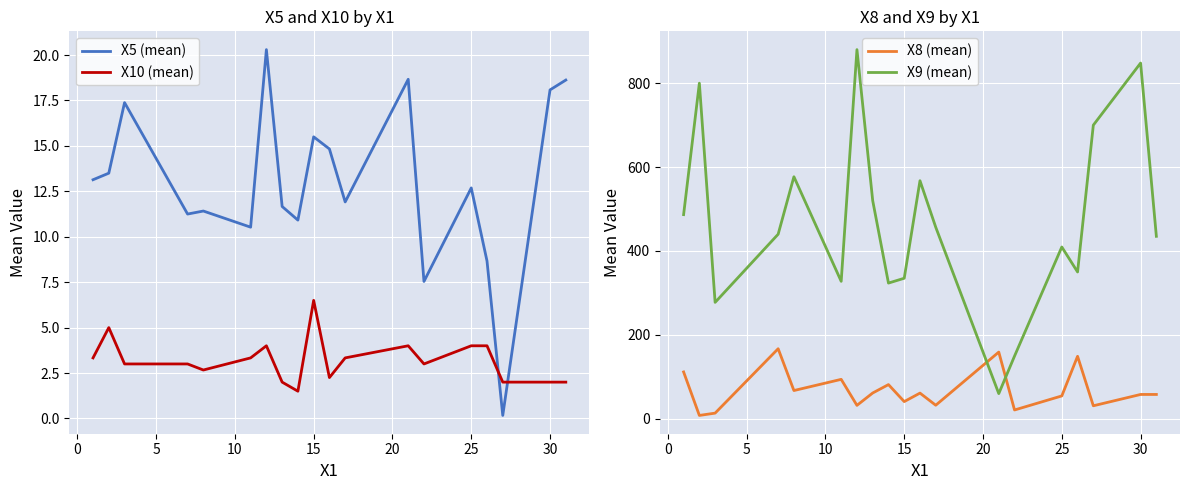

Which series ends up on top after the final intersection of X10 (mean) and X5 (mean)?

X5 (mean)